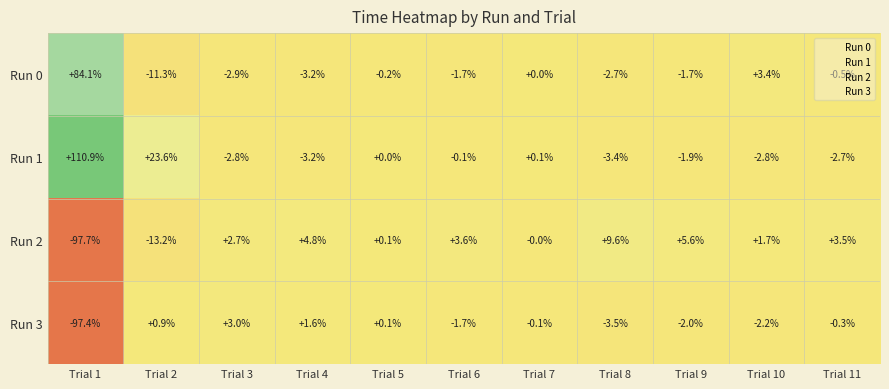

At which category does the chart reach its peak across all series?

Trial 1